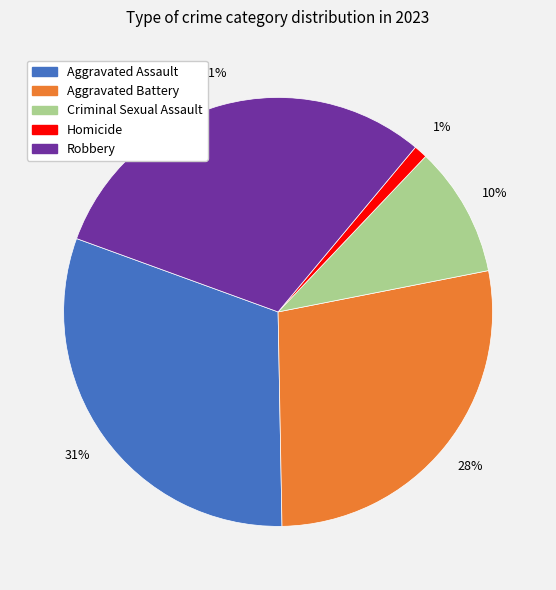

What percentage is the Criminal Sexual Assault slice, to the nearest percent?

10%